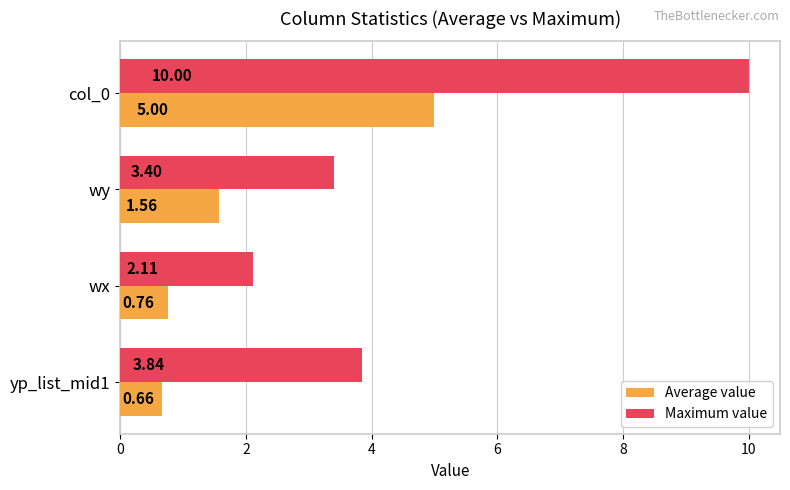

What is the total value across all series at yp_list_mid1?

4.5